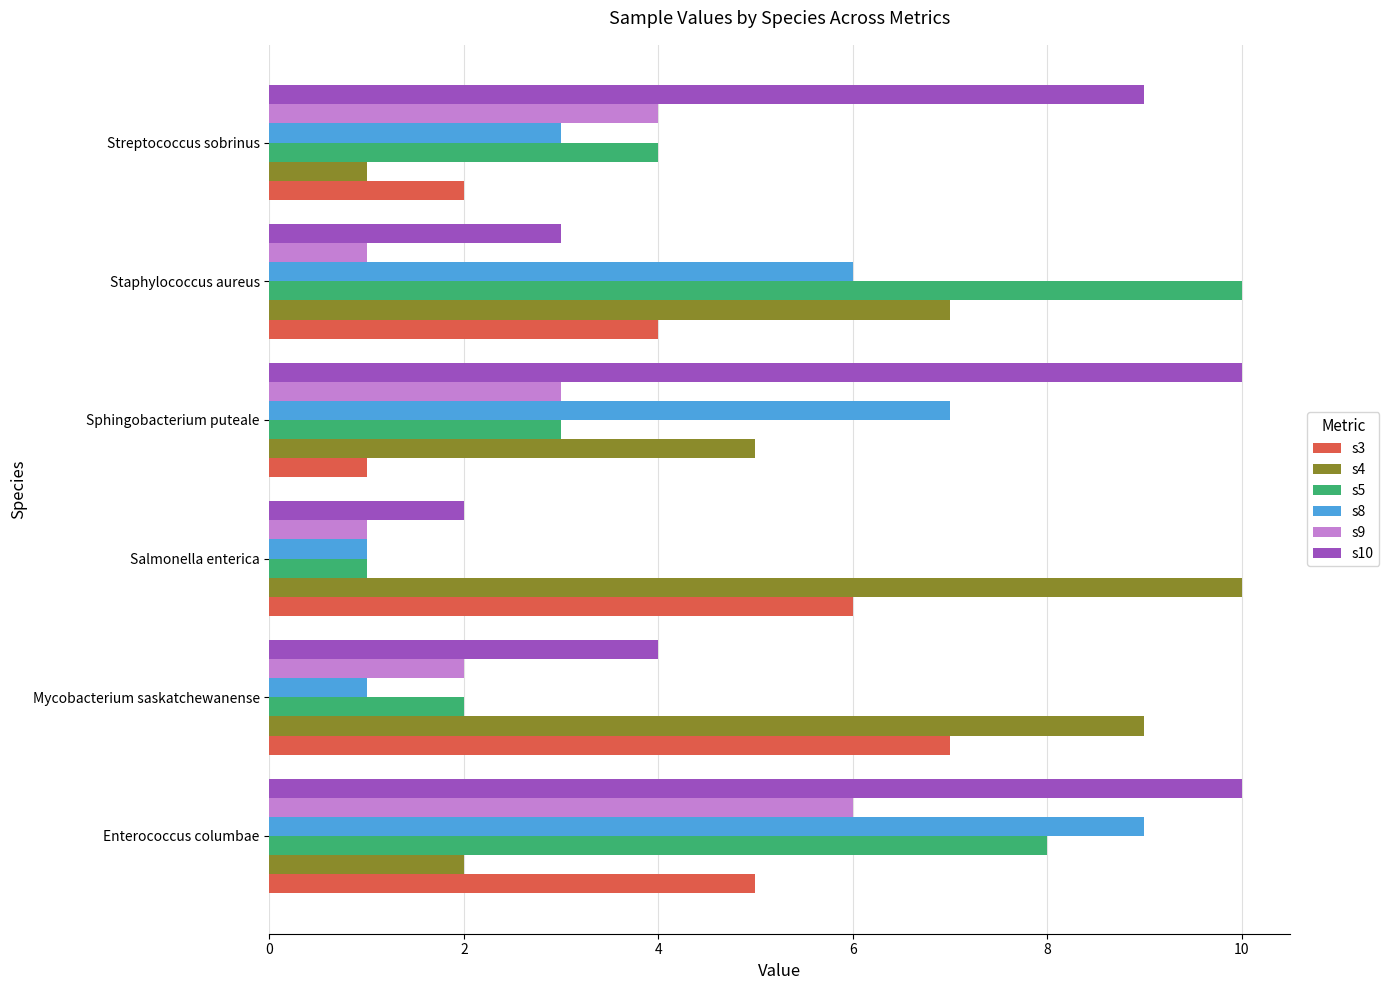

Which series changed the most between Mycobacterium saskatchewanense and Salmonella enterica?

s10